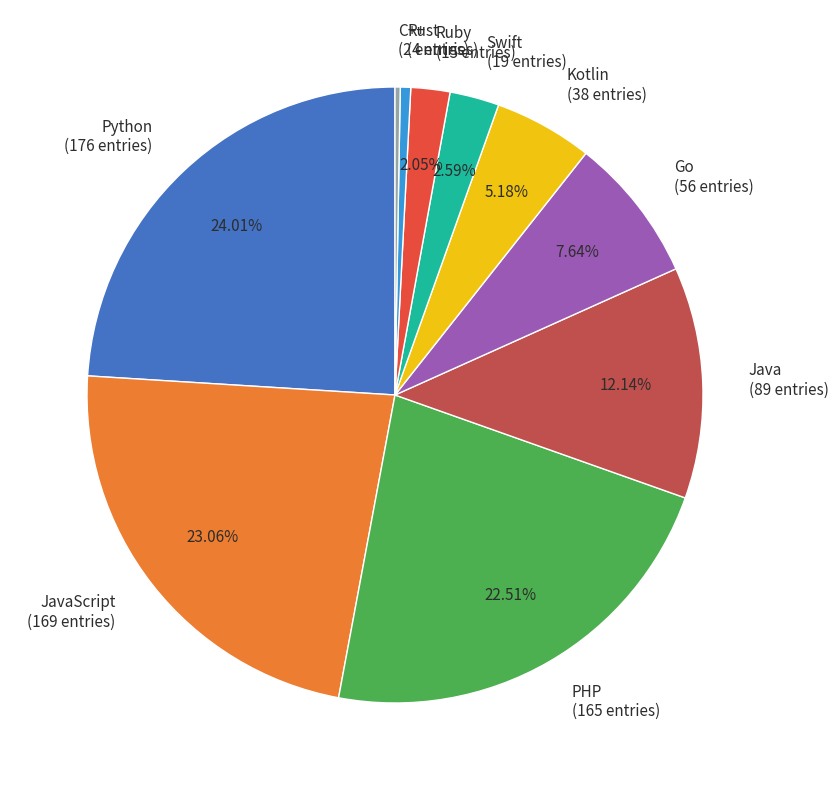

Approximately how many times larger is the value at Swift (19 entries) compared to Ruby (15 entries)?

1.3